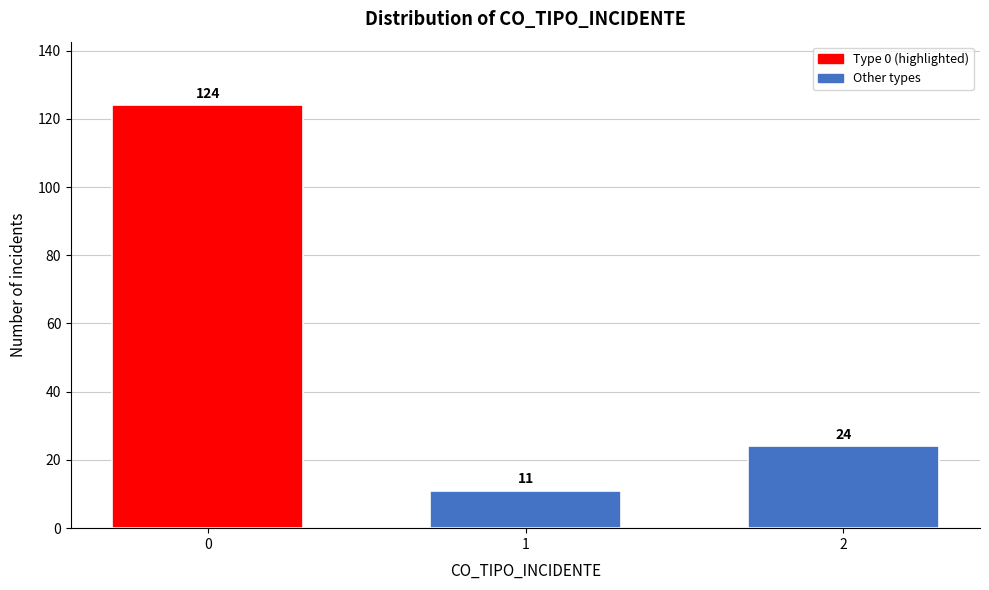

Reading left to right, list all the values displayed in this chart.

124	11	24